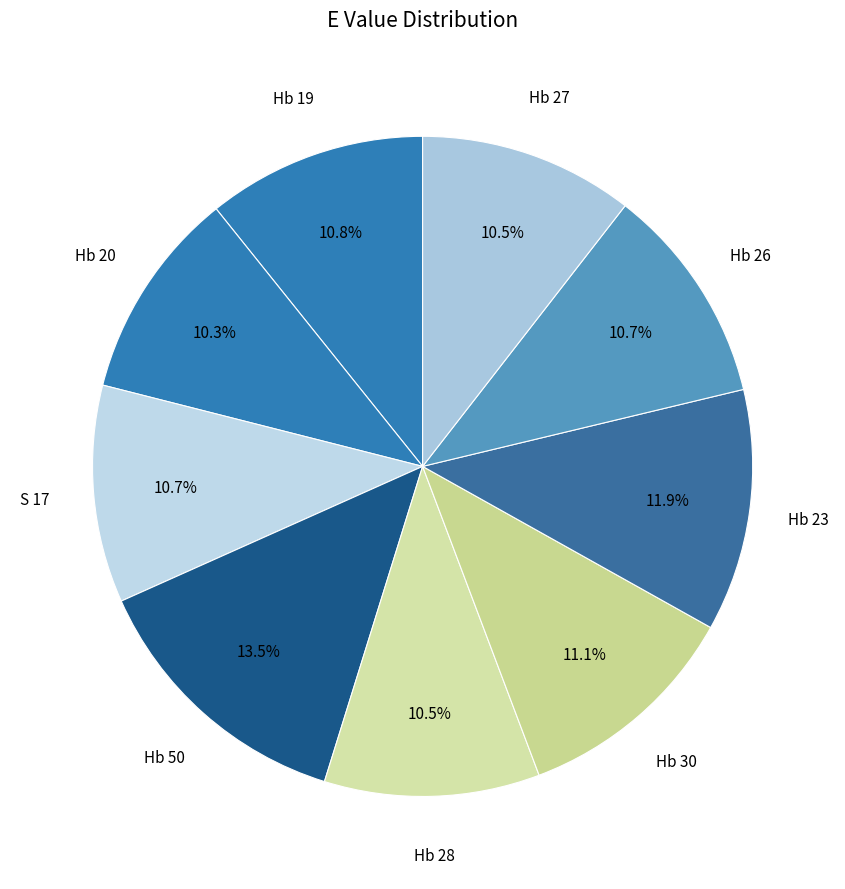

How many segments does this pie chart have?

9